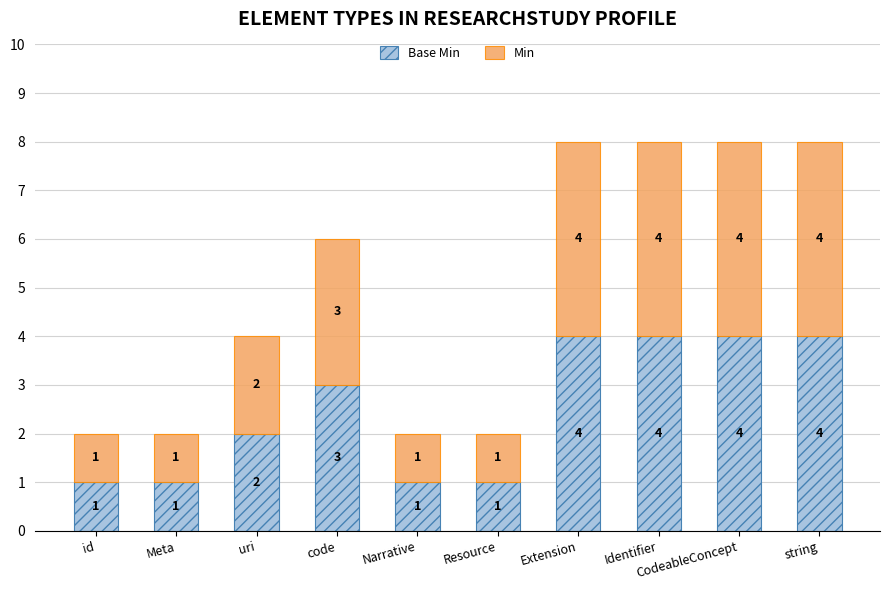

Are the bars grouped side by side (vs. stacked)?

No